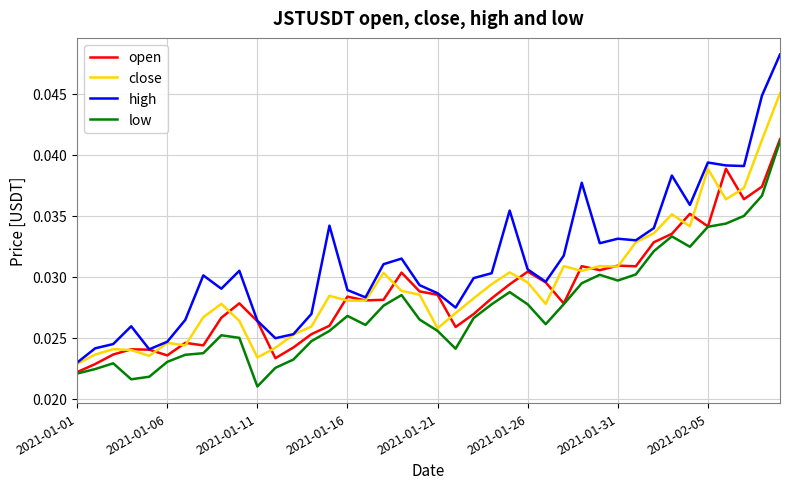

Which series has the largest total across all categories?

high